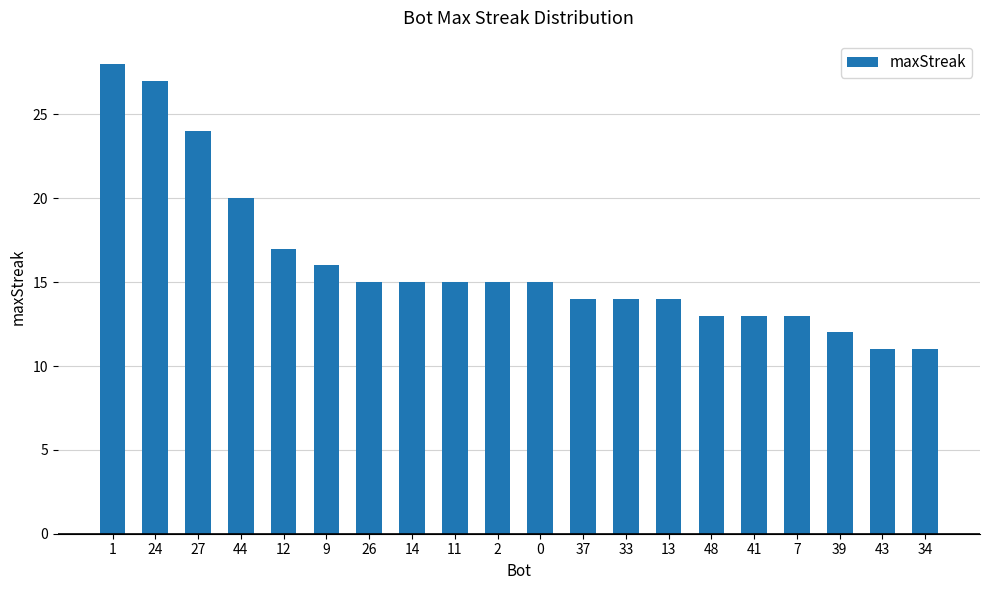

What is the smallest value displayed?

11